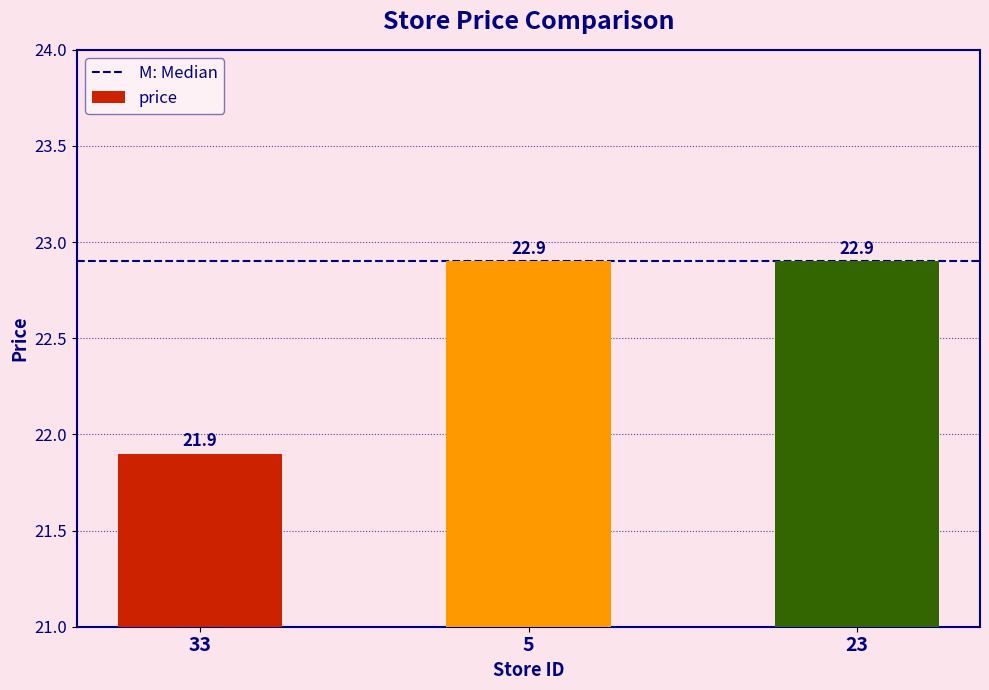

What is the value of the 2nd bar from the left?

22.9